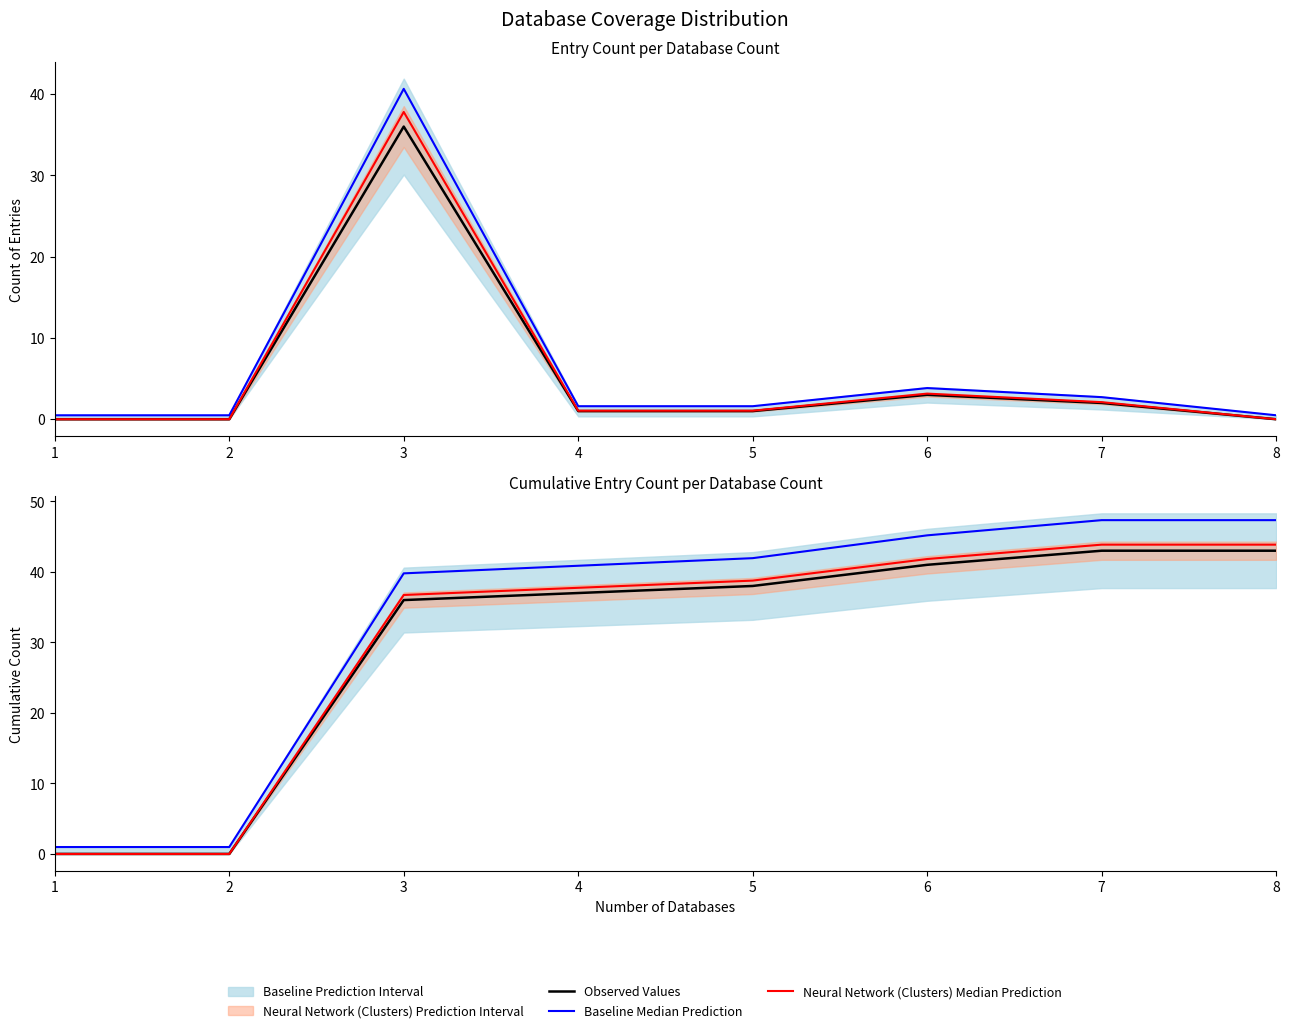

Does the chart display data point markers on the line(s)?

No